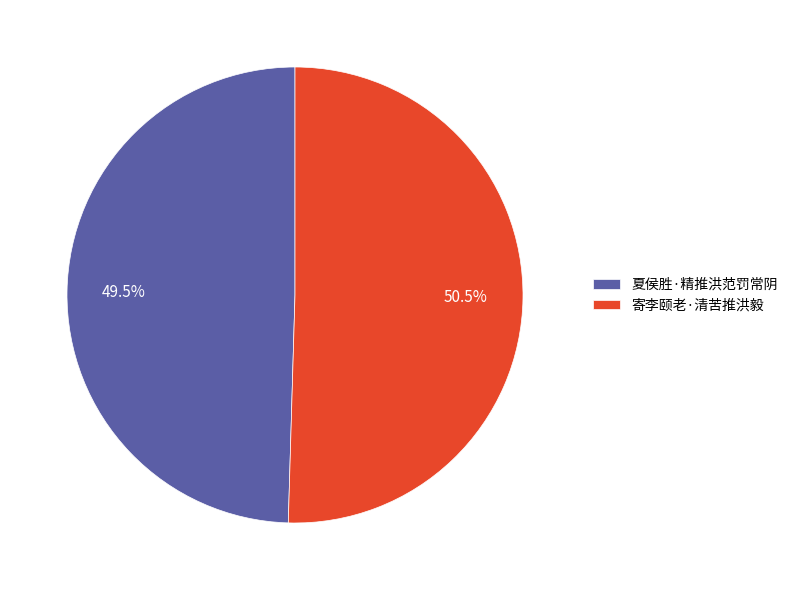

Approximately how many times larger is the value at 寄李颐老·清苦推洪毅 compared to 夏侯胜·精推洪范罚常阴?

1.0